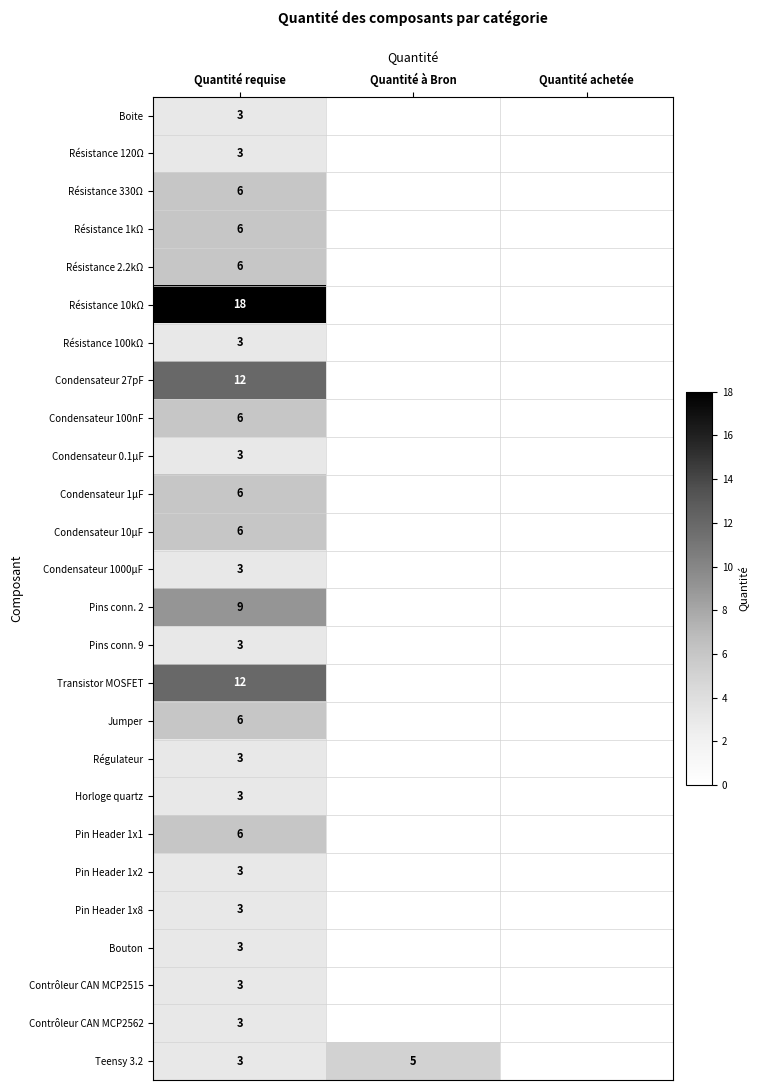

The value of Résistance 100kΩ at Quantité requise is 3. True or false?

True